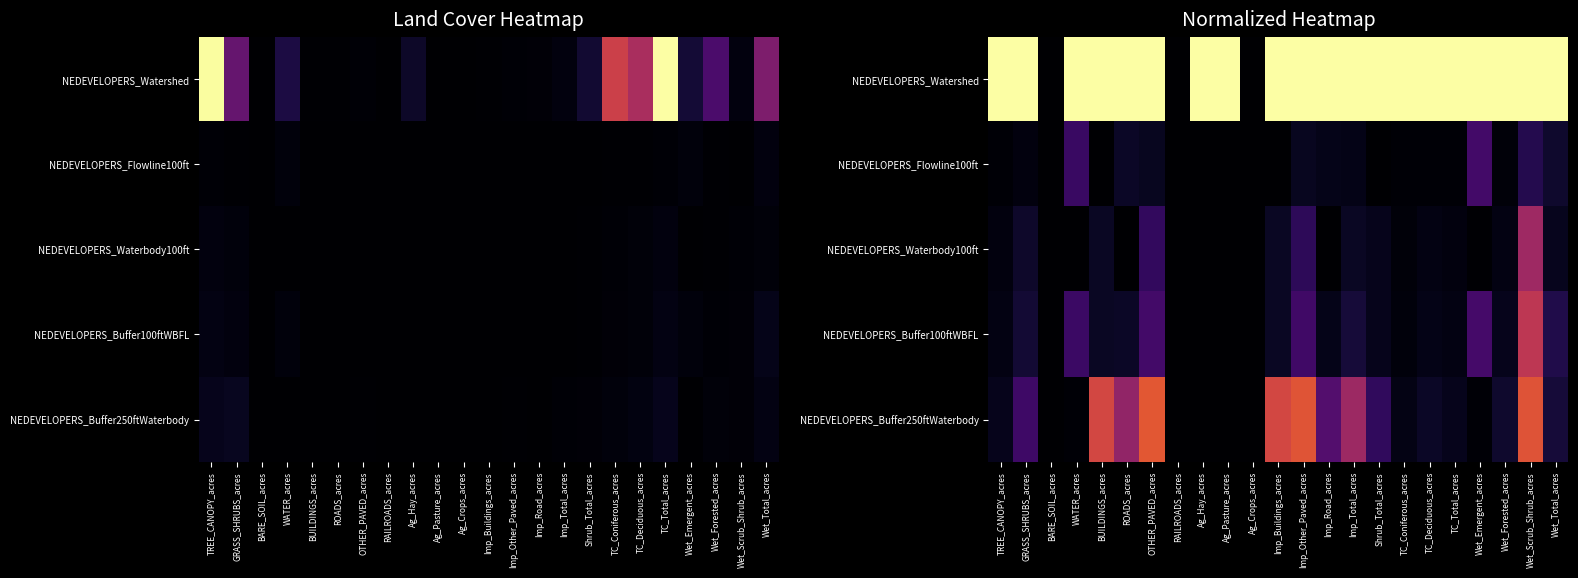

Which series has the largest total across all categories?

NEDEVELOPERS_Watershed